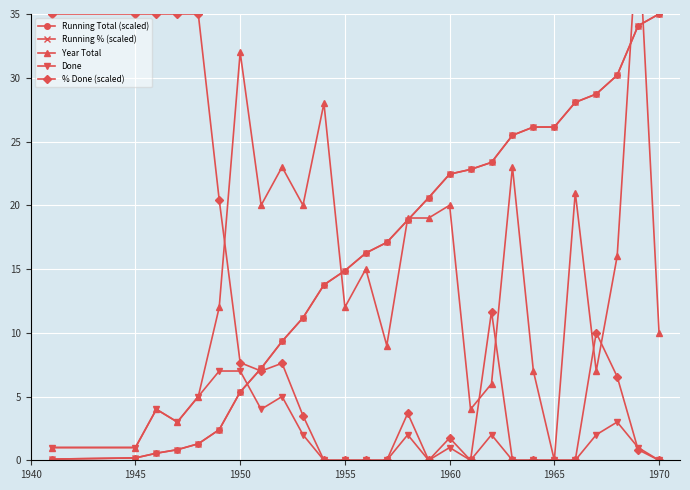

True or false: Done and Running % (scaled) cross at least once.

True